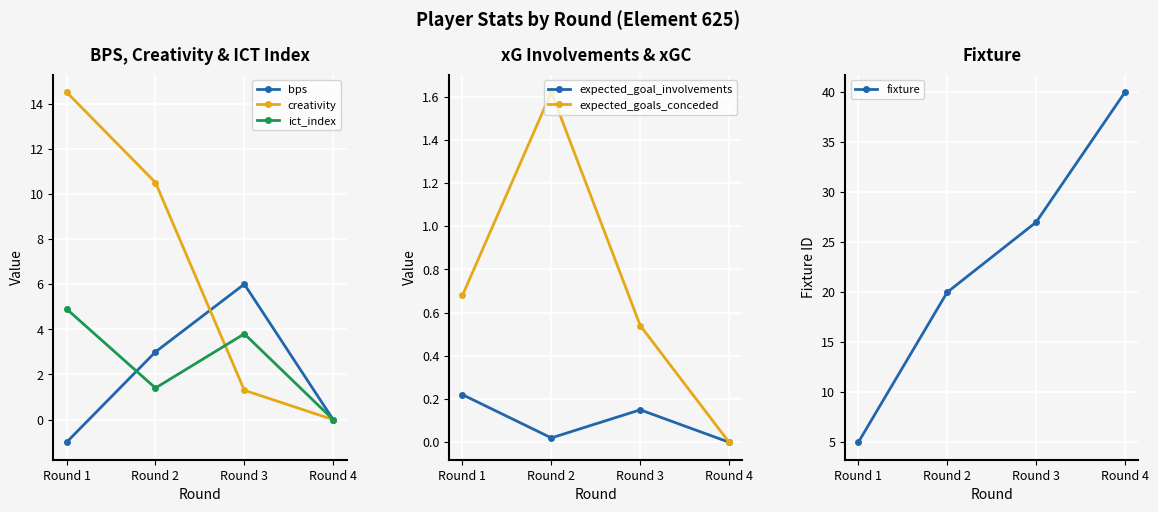

How many categories are shown in the chart?

4